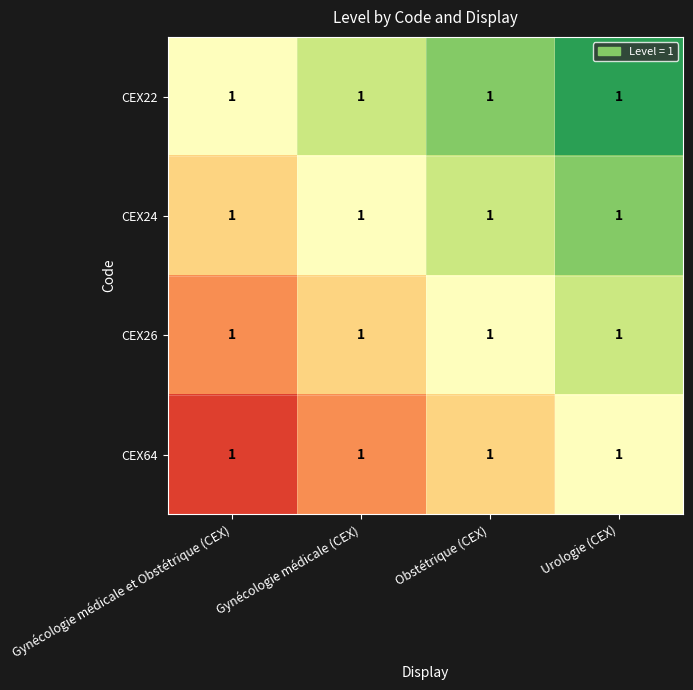

Which series has the largest total across all categories?

CEX22